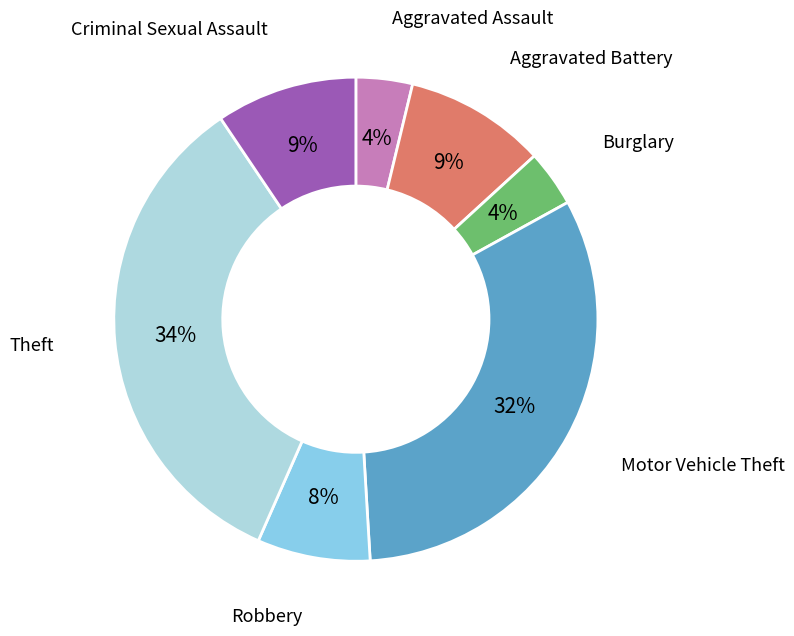

To the nearest percent, what is the difference between the largest and smallest slice percentages?

30%